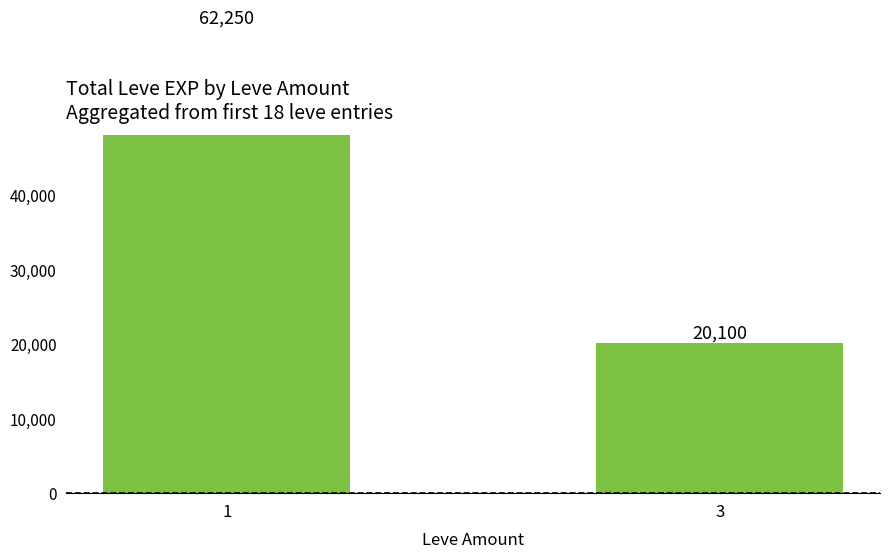

What is the smallest value displayed?

20100